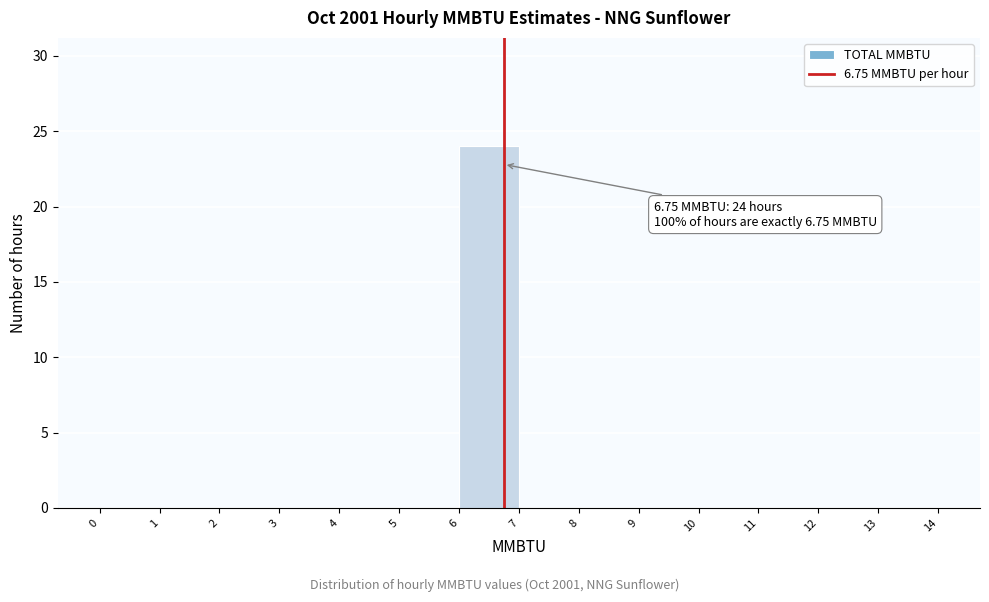

Which range on the x-axis has the tallest bar?

6 to 7